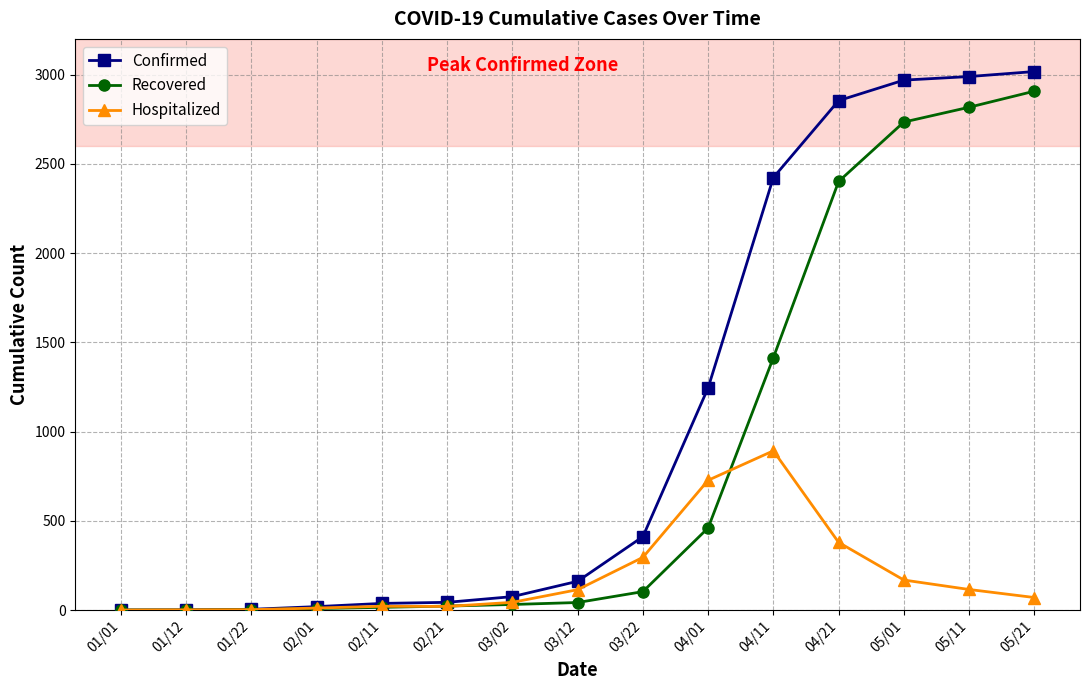

Which series has the widest spread of values?

Confirmed